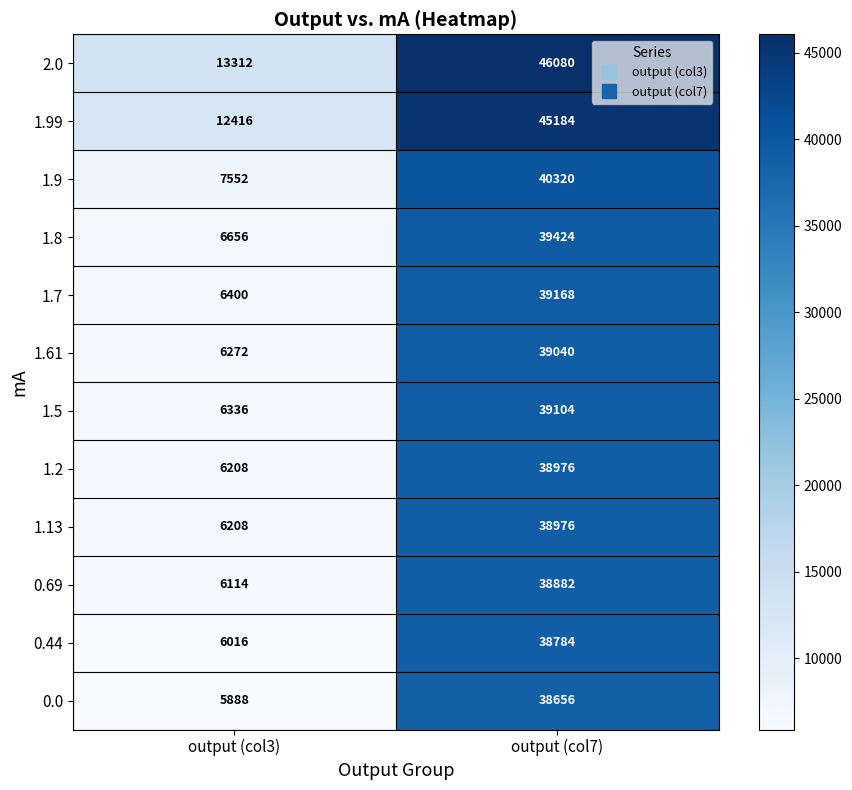

True or false: 1.13 has a value of 9387 at output (col3).

False